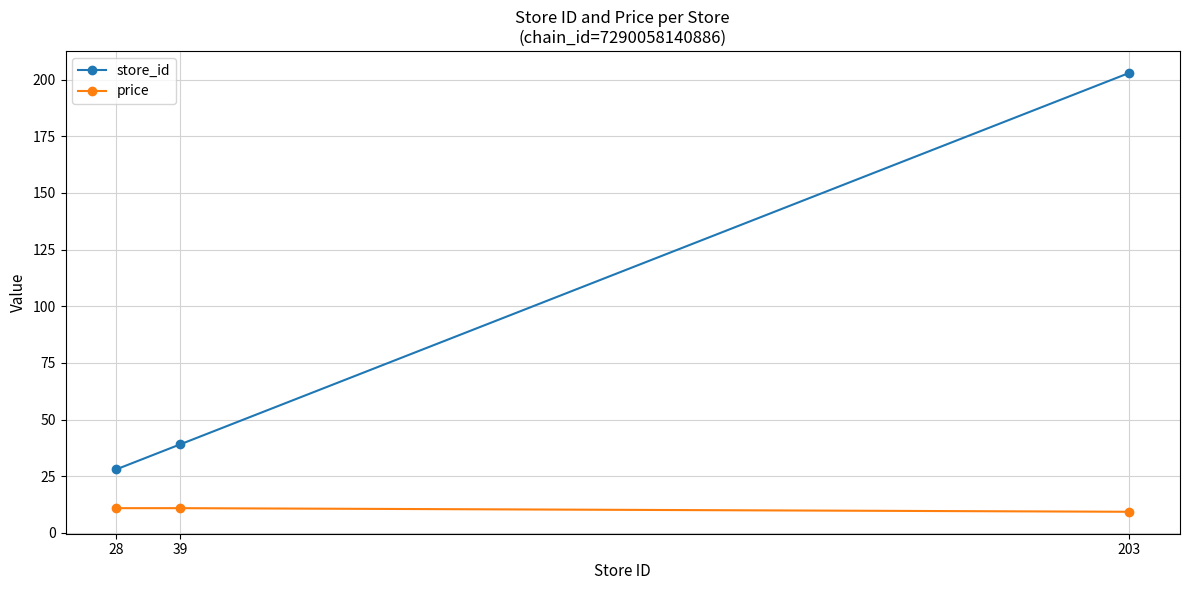

Read the store_id value at 203.

203.0